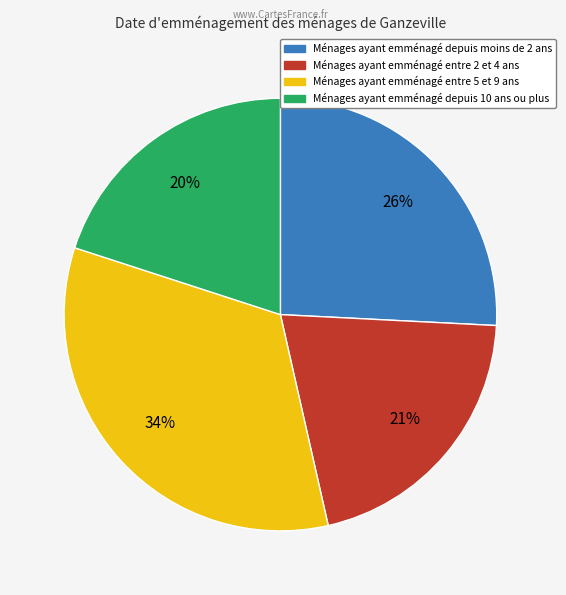

Rank the categories by value from highest to lowest.

Ménages ayant emménagé entre 5 et 9 ans, Ménages ayant emménagé depuis moins de 2 ans, Ménages ayant emménagé entre 2 et 4 ans, Ménages ayant emménagé depuis 10 ans ou plus